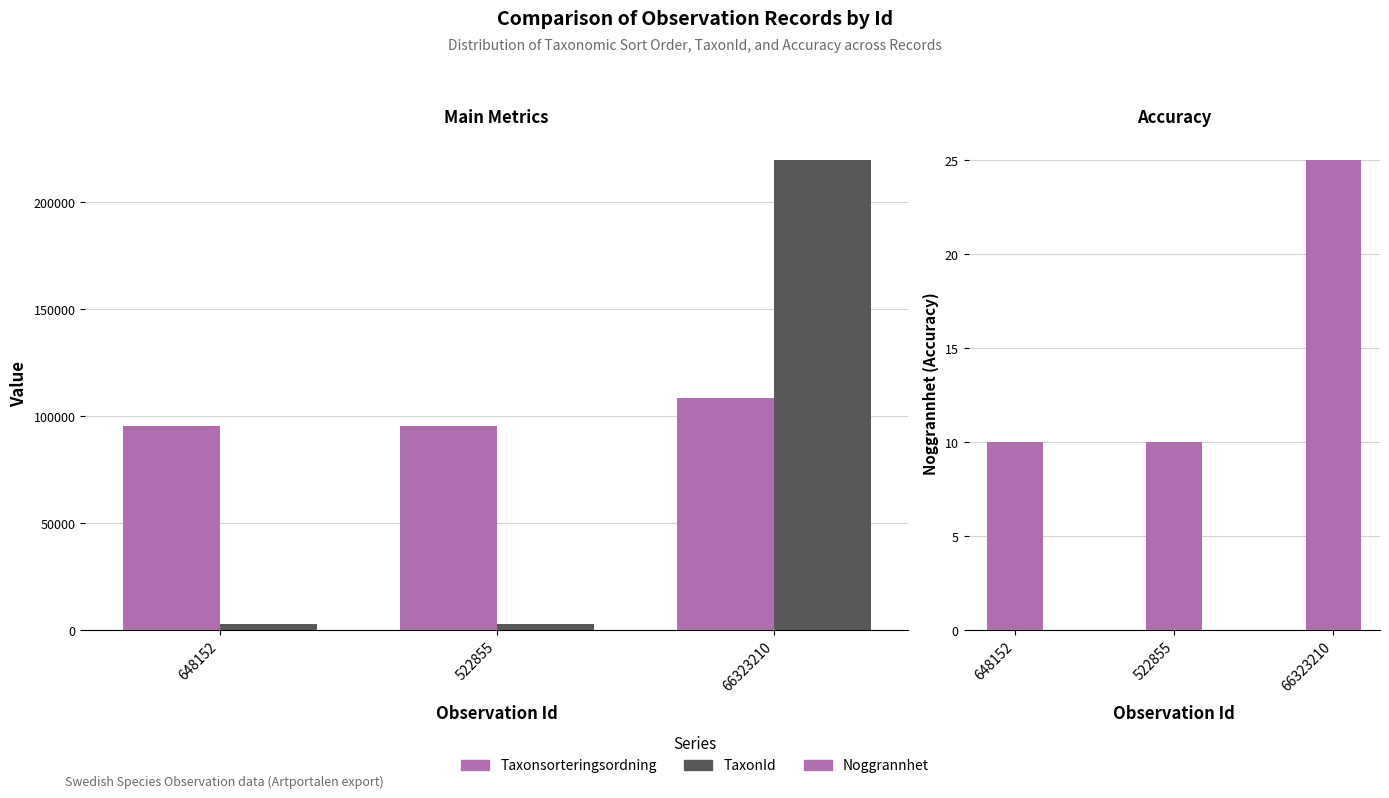

What is the label of the 2nd bar from the right?

522855